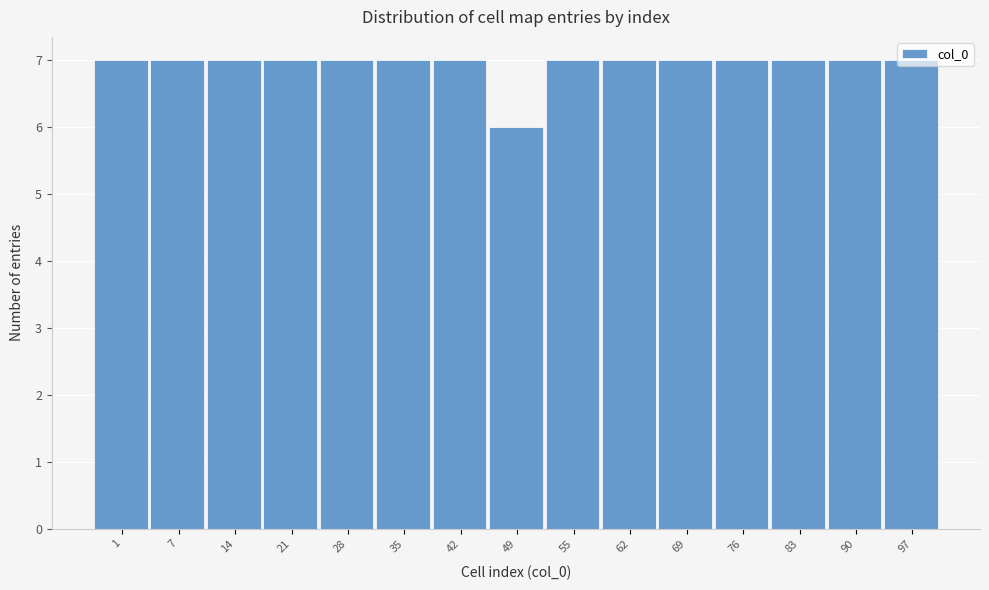

What is the value of the 9th bar from the left?

7